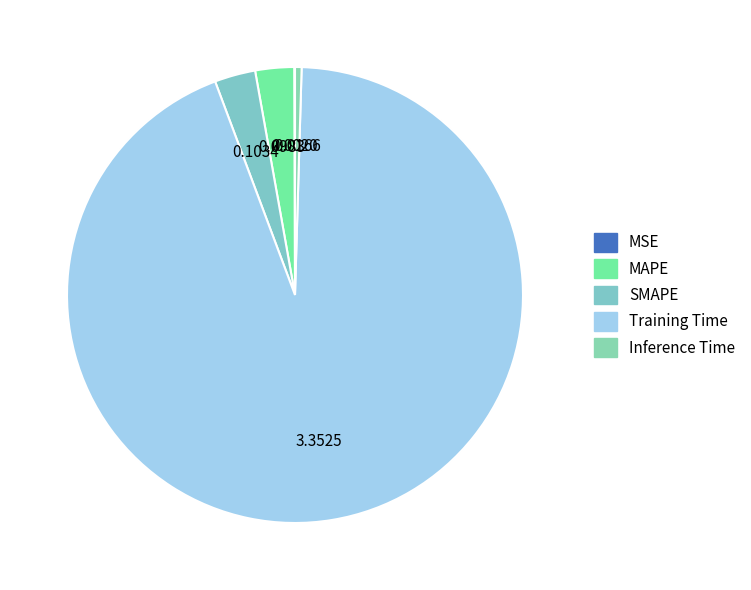

What percentage is NOT represented by SMAPE?

97.1%